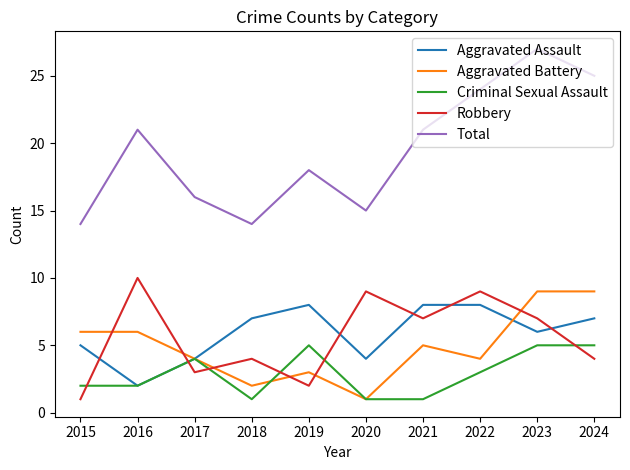

Which series has the largest range (max minus min)?

Total